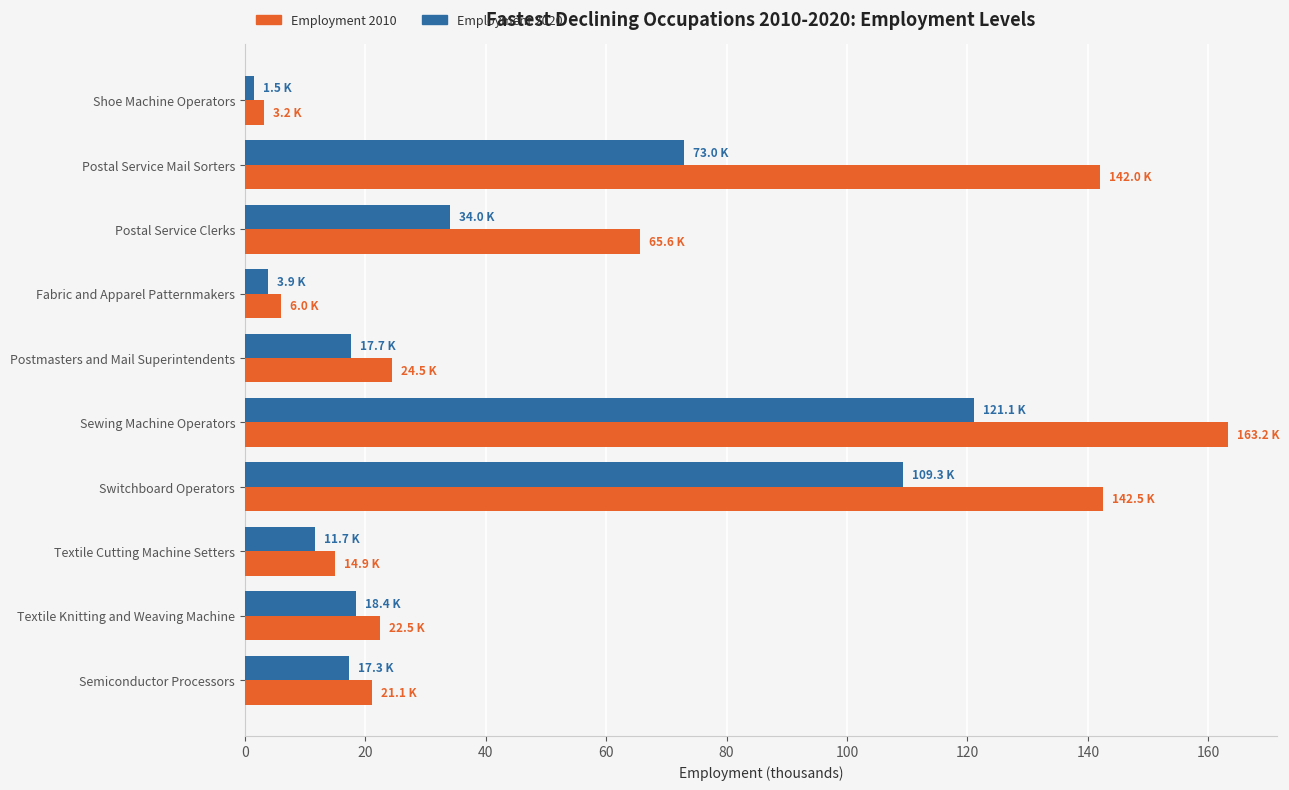

What is the difference between the second highest and minimum values in the Employment 2020 series?

107.8